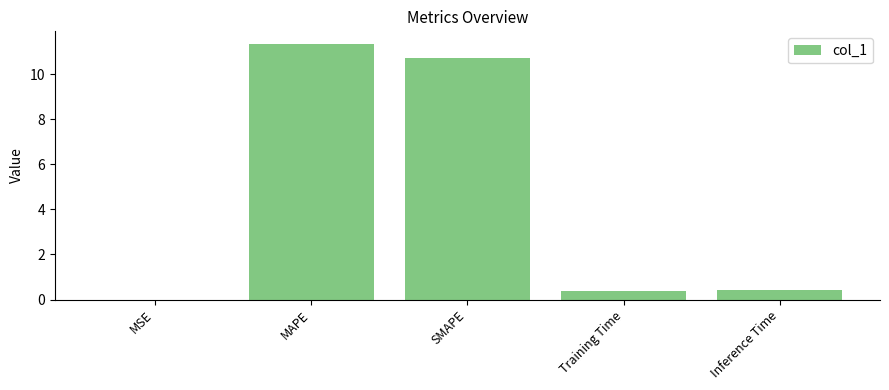

Count the number of categories in the chart.

5